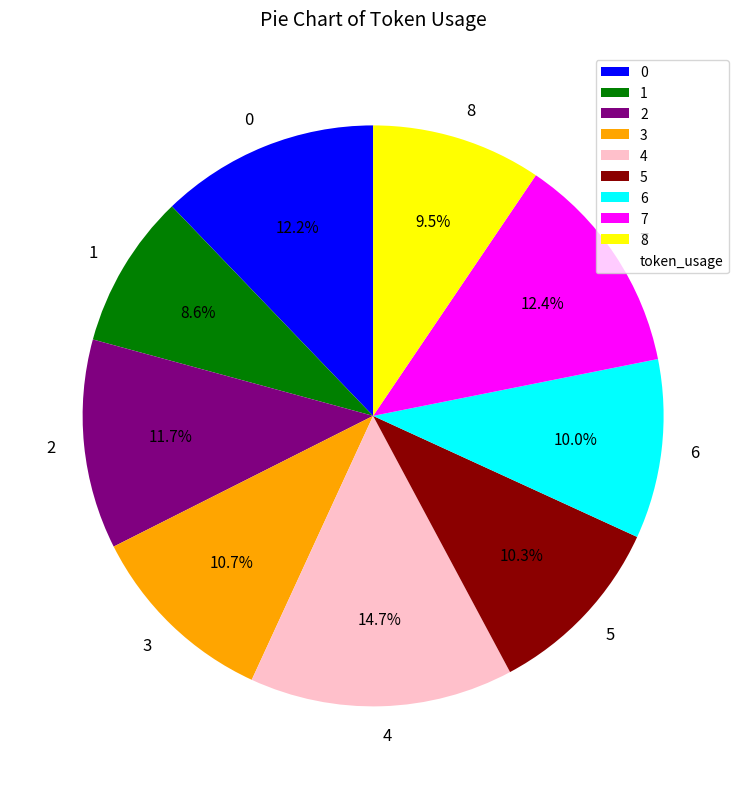

Which category has the biggest portion of the pie?

4